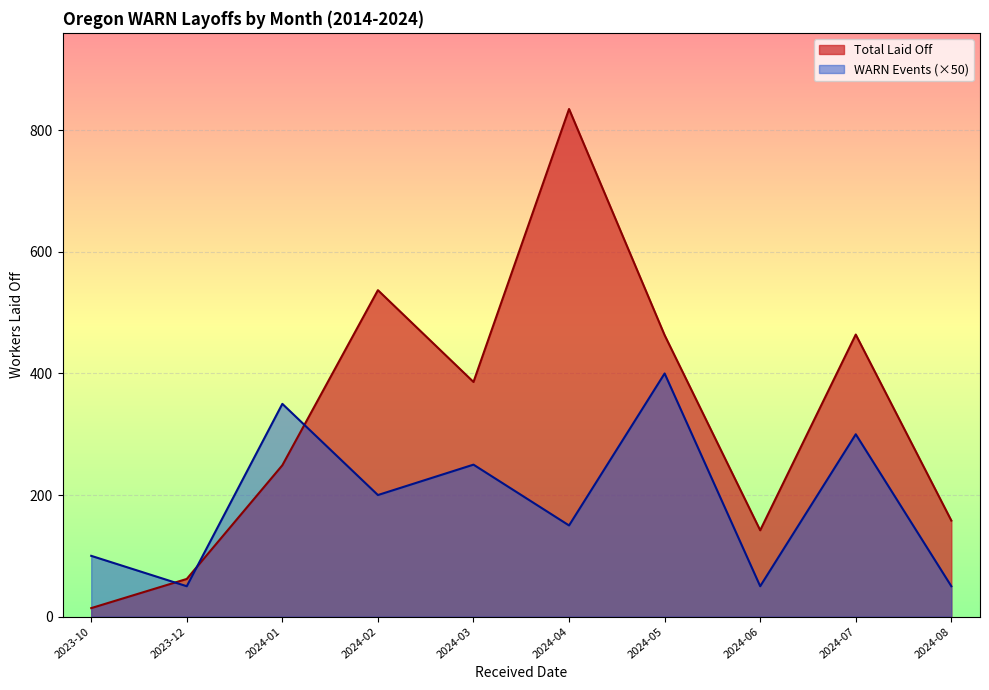

True or false: Total Laid Off and WARN Events (×50) intersect in this chart.

True